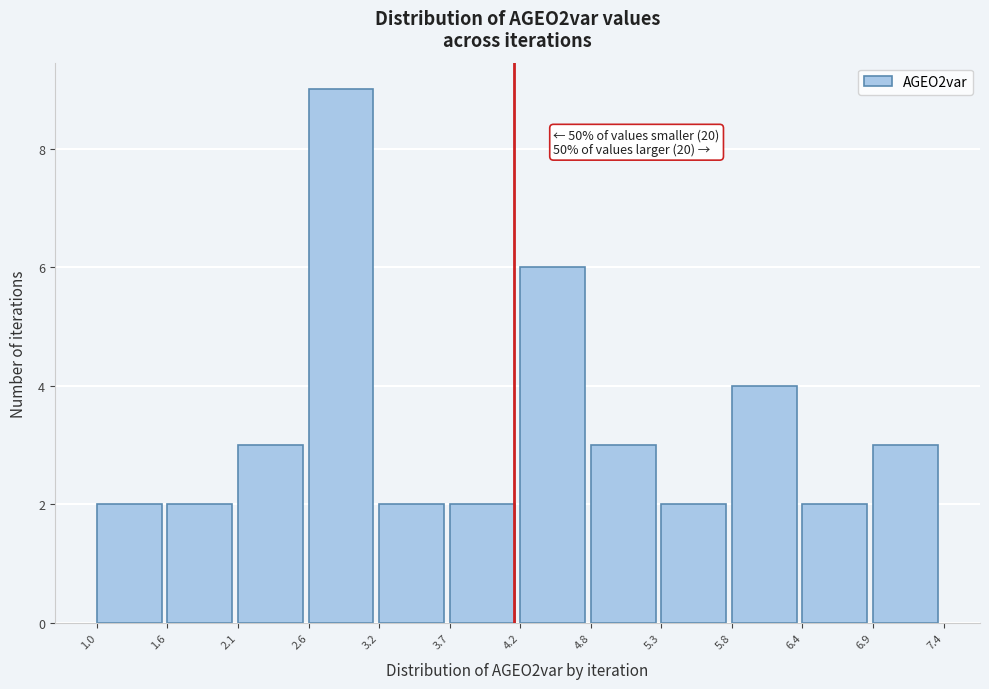

Over which range of the x-axis is the bar tallest?

2.6 to 3.2